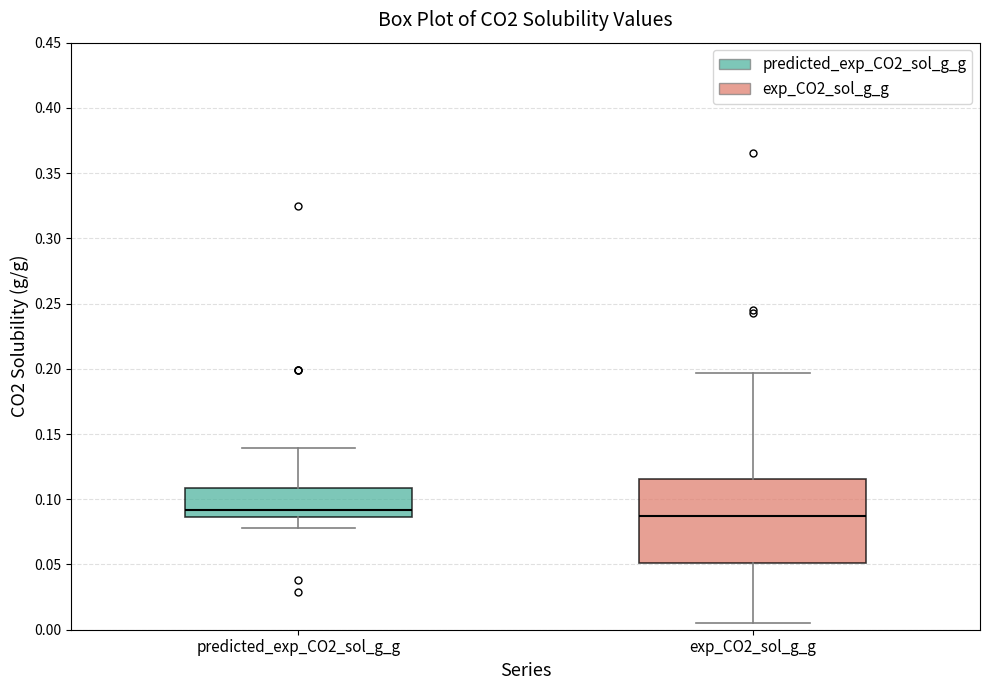

Where does the median line of the box for exp_CO2_sol_g_g sit on the y-axis? The values are not printed on the chart, so give them approximately, as read against the axis.

0.085